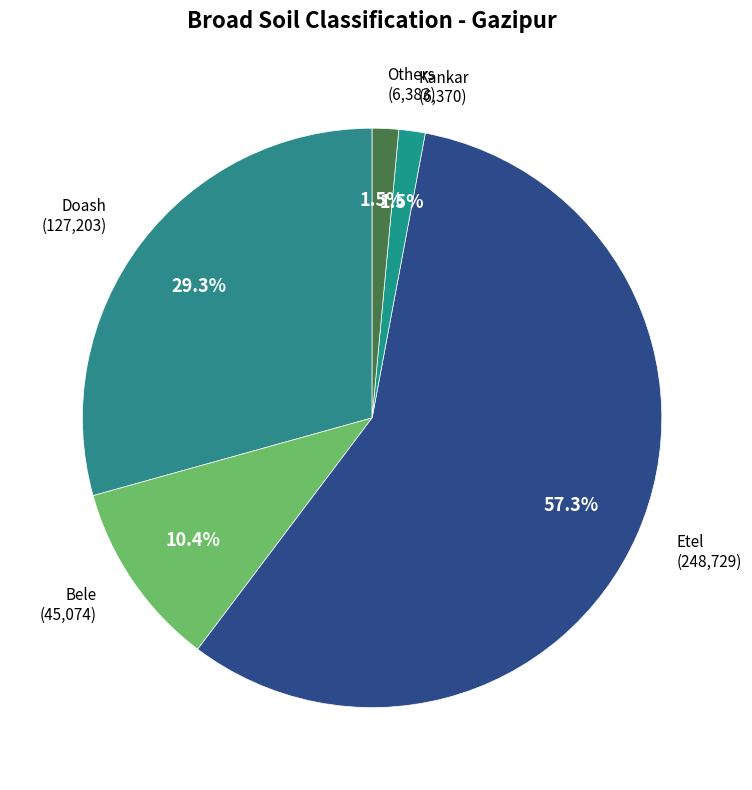

Count the number of slices in the pie.

5